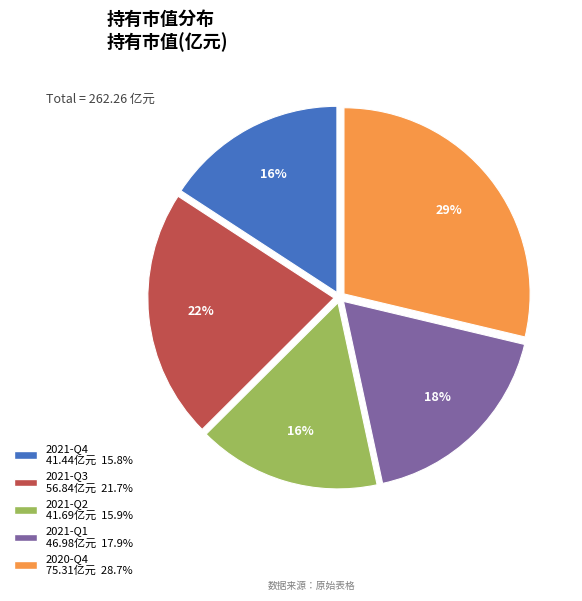

Between 2021-Q1 and 2021-Q2, which is larger?

2021-Q1